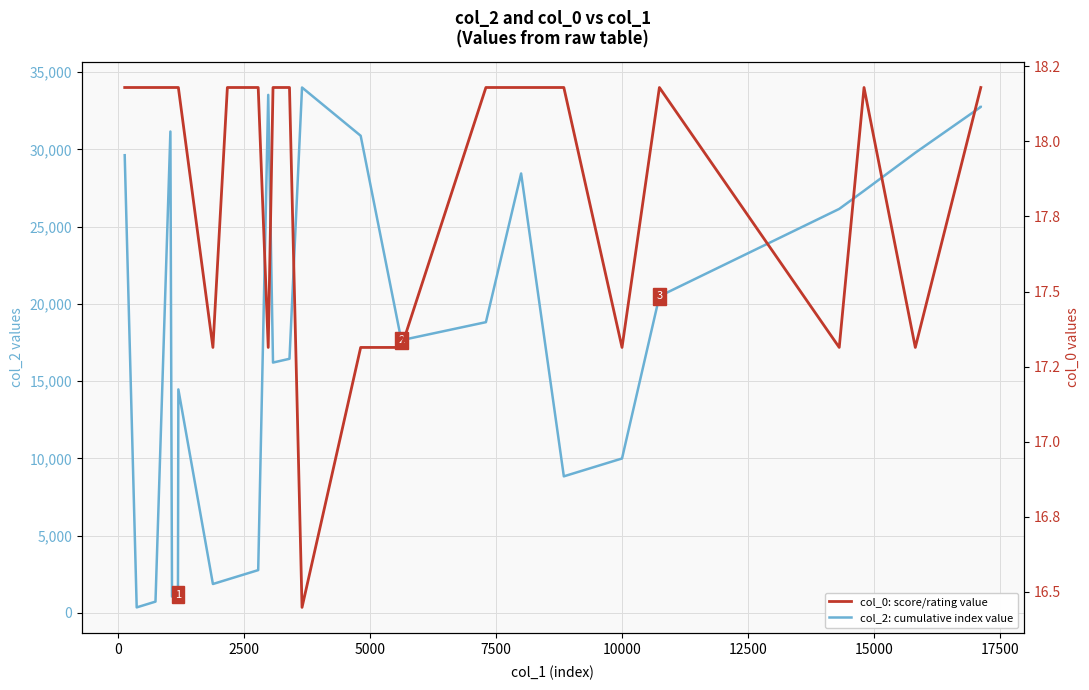

What is the difference between the maximum and minimum values in the col_2: cumulative index value series?

33637.0